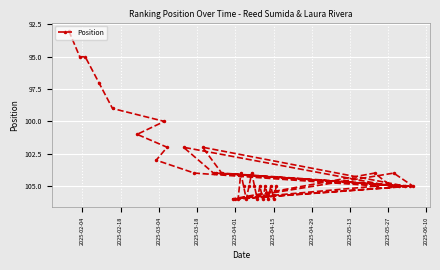

What is the maximum value shown in the chart?

106